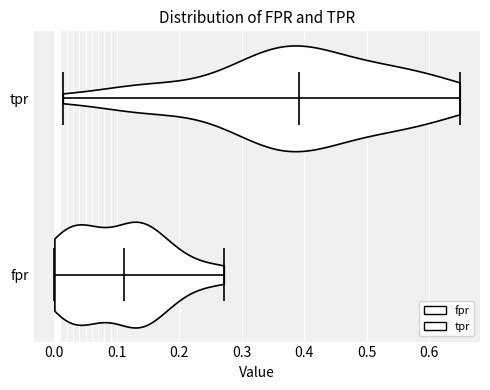

Which violin has the furthest to the left median line?

fpr